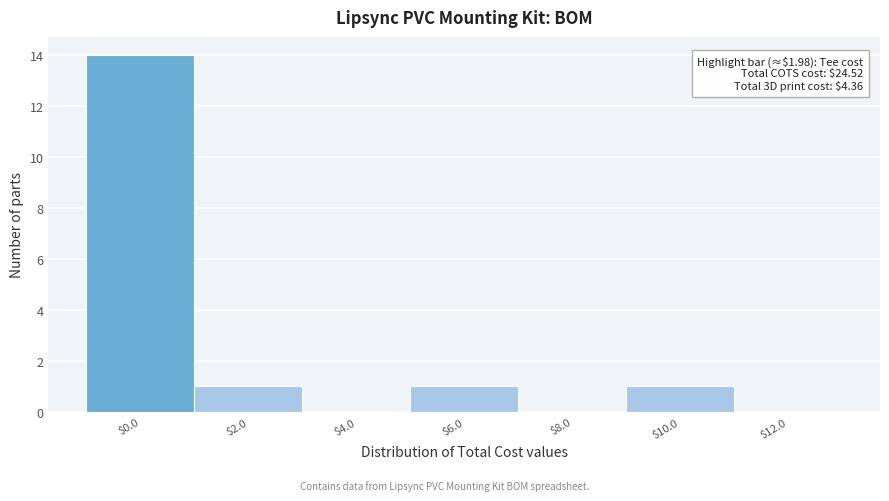

Is it true that the value at $12.0 is 7?

False